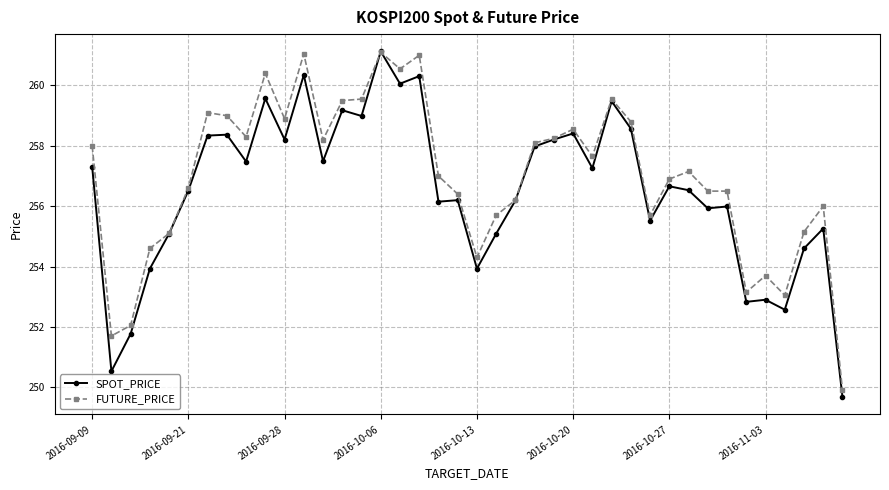

What is the minimum value shown in the chart?

249.7